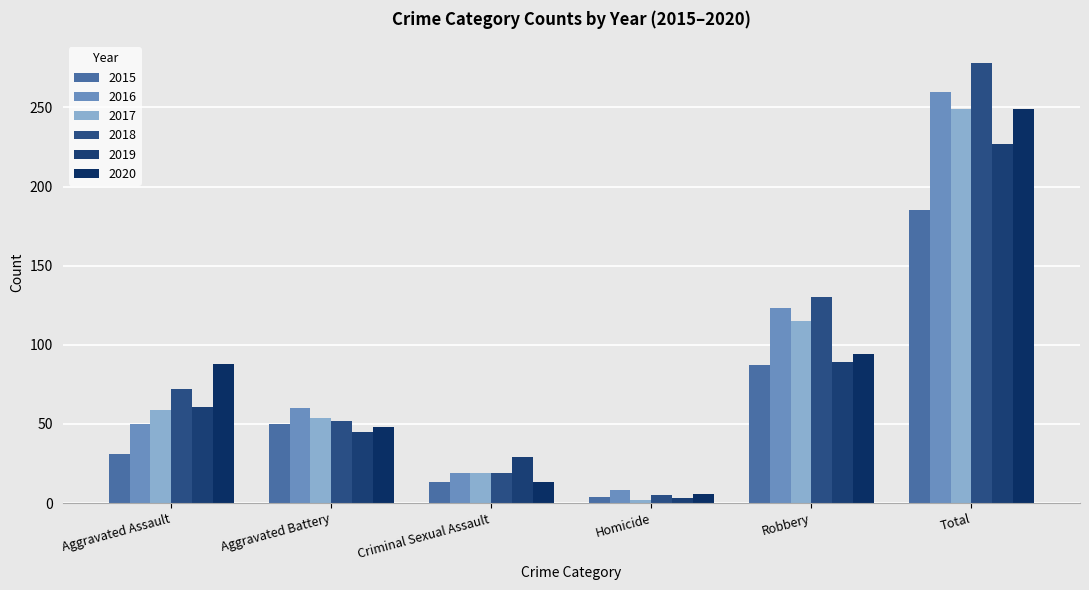

Reading left to right, transcribe all the data shown in this chart.

2015: 31	50	13	4	87	185
2016: 50	60	19	8	123	260
2017: 59	54	19	2	115	249
2018: 72	52	19	5	130	278
2019: 61	45	29	3	89	227
2020: 88	48	13	6	94	249